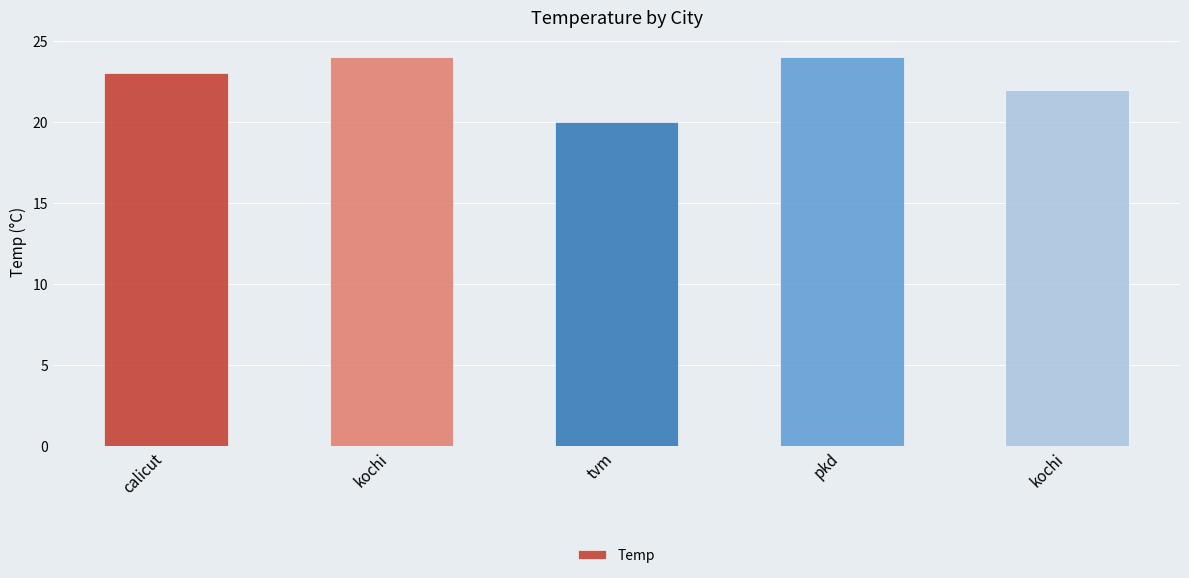

How many bars are there in total?

5